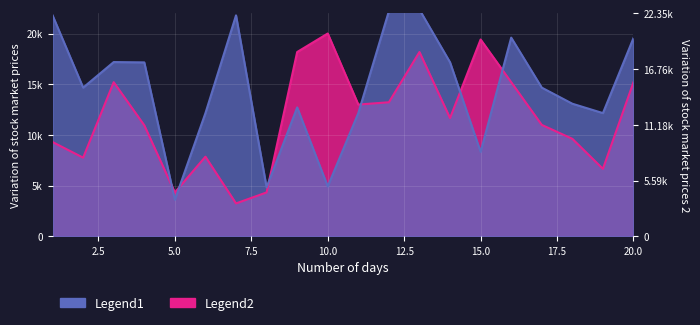

What is the average value of the col_1 series?

14604.1